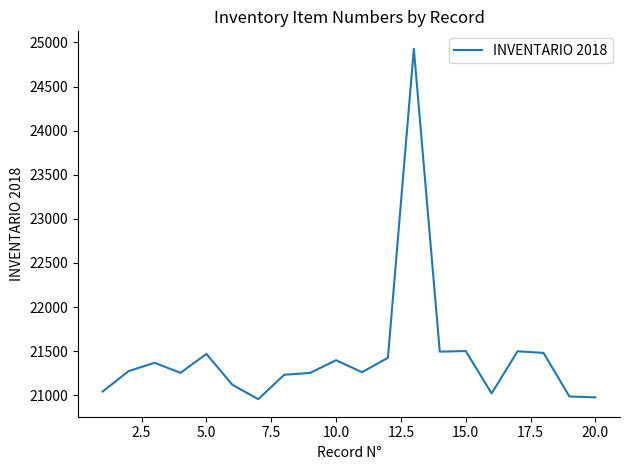

What is the difference between the maximum and minimum values?

3971